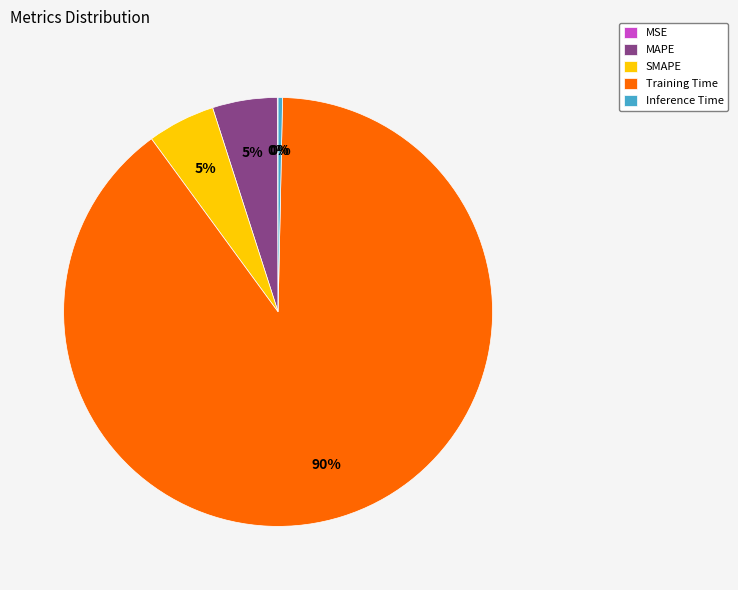

True or false: Training Time accounts for 90% of the total.

True